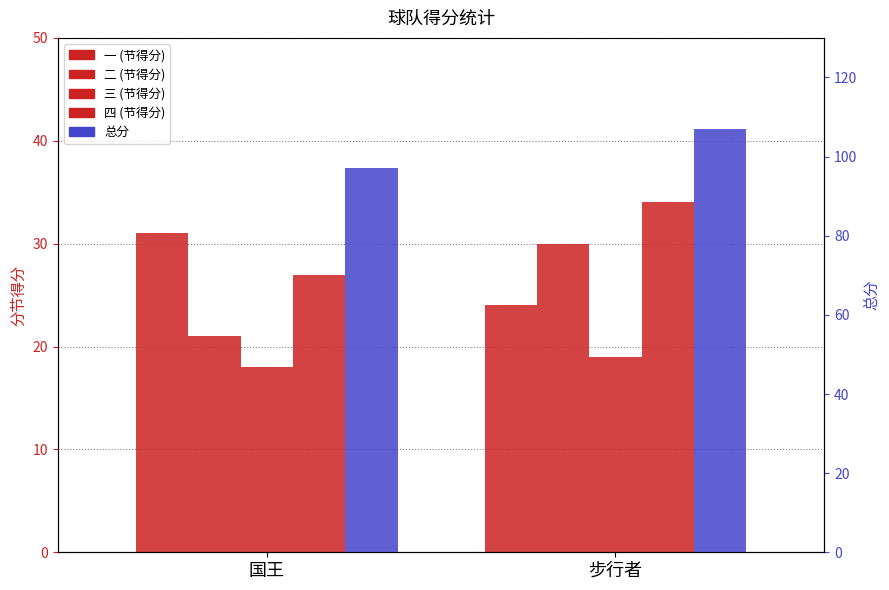

List the series in order of their peak value, highest first.

总分, 四, 一, 二, 三